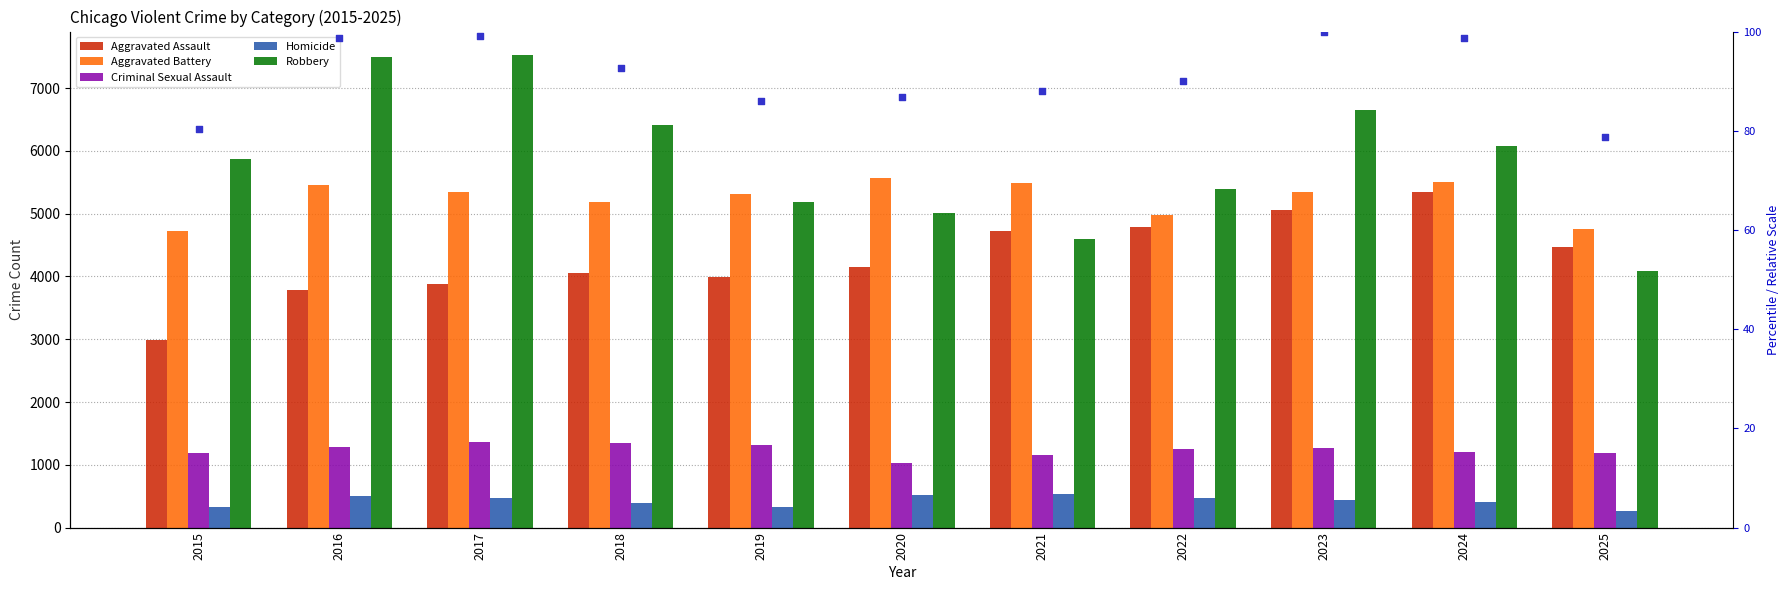

At which category is the sum across all series the highest?

2023